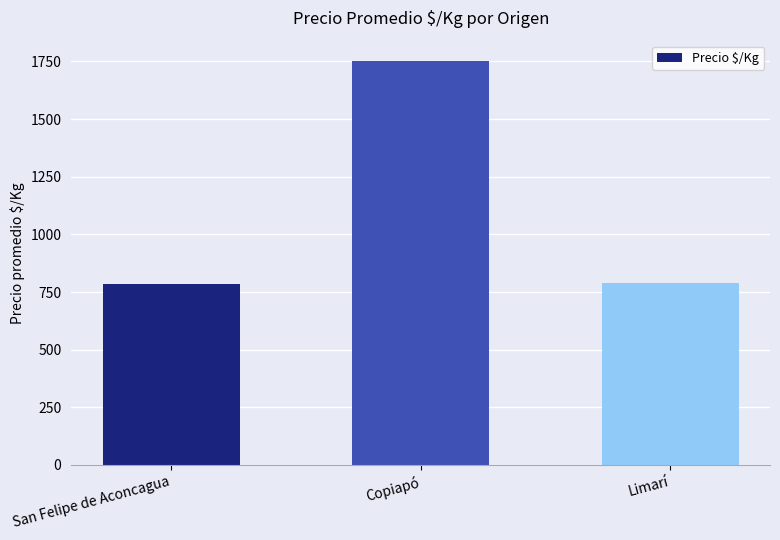

What is the difference between the maximum and second lowest values?

963.3